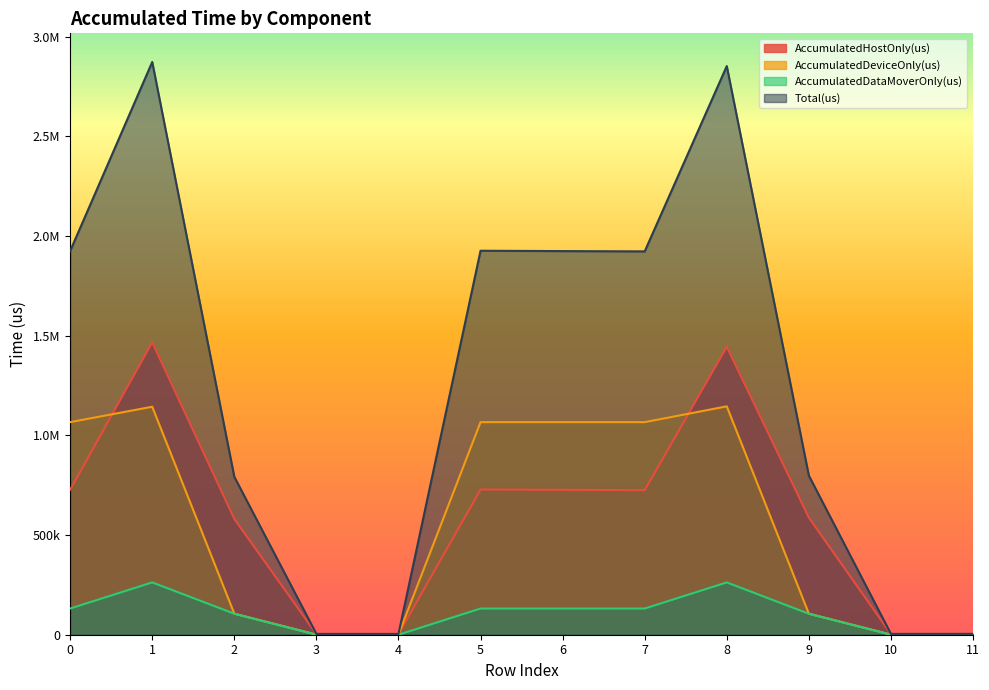

What is the sum of the AccumulatedDataMoverOnly(us) values at 11 and 0?

131350.4